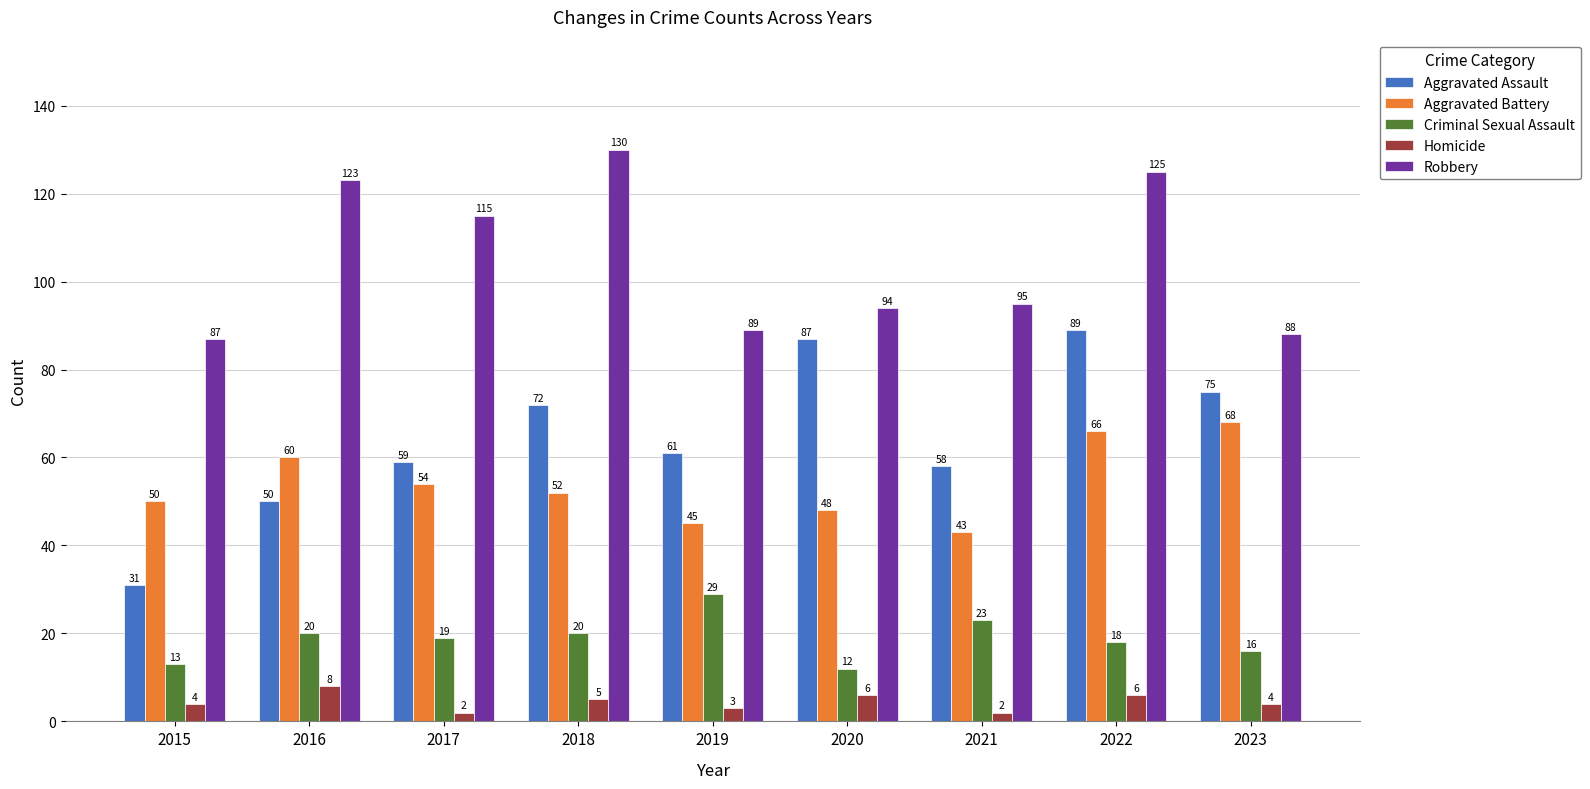

At which category is the sum across all series the highest?

2022